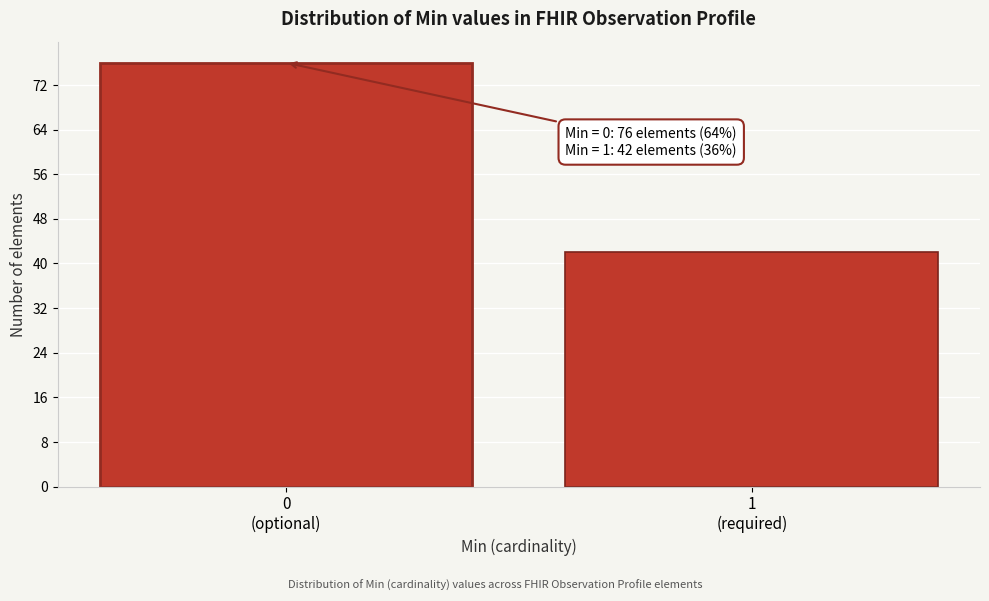

What is the value of the 2nd bar from the left?

42